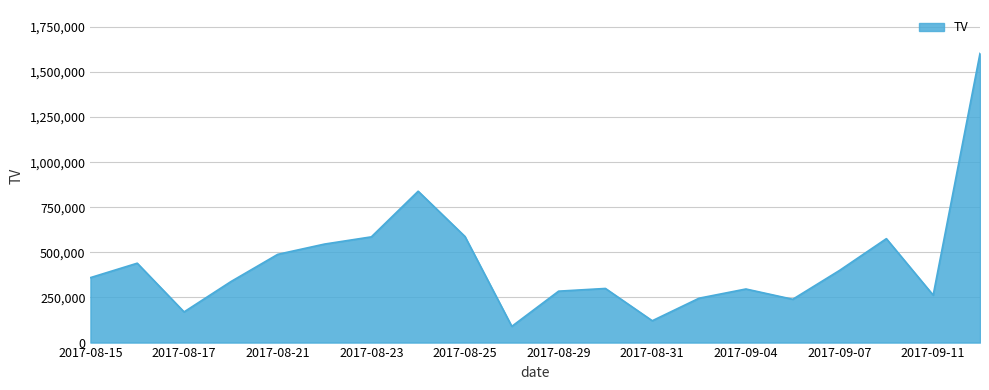

What is the maximum value shown in the chart?

1603000